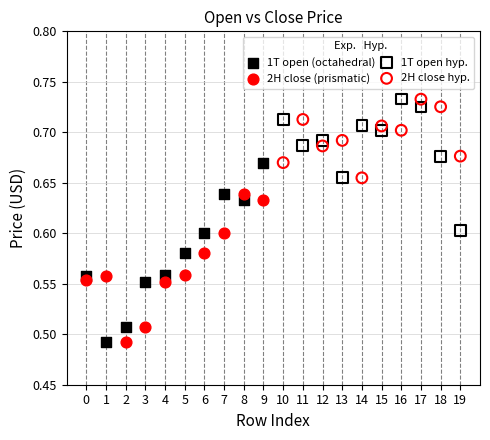

What are all the series names shown in the legend?

1T open (octahedral), 2H close (prismatic), 1T open hyp., 2H close hyp.